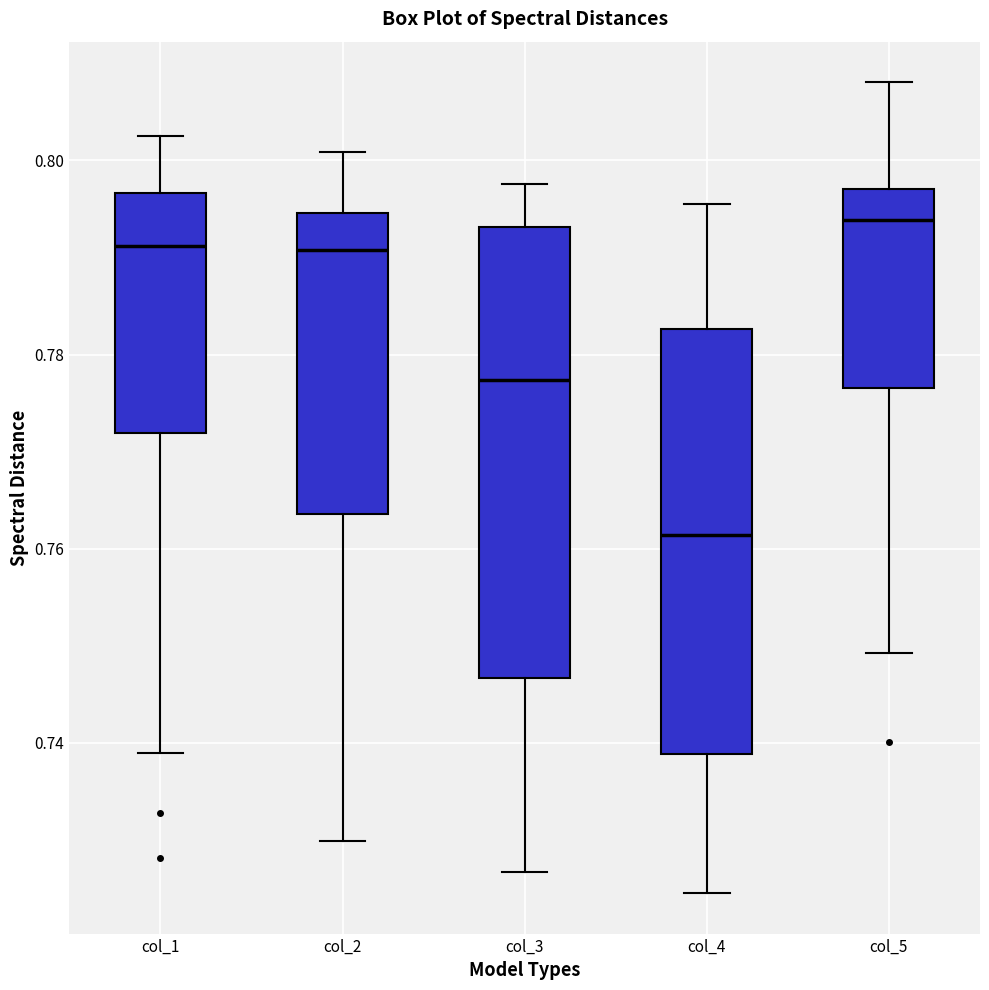

Reading left to right, transcribe this box plot: for each box, give where its median line is, the range the box spans, and where its two whiskers end, as read against the y-axis. The values are not printed on the chart, so give them approximately, as read against the axis.

col_1: median 0.792, box 0.772 to 0.796, whiskers 0.740 to 0.802
col_2: median 0.790, box 0.764 to 0.794, whiskers 0.730 to 0.800
col_3: median 0.778, box 0.746 to 0.794, whiskers 0.726 to 0.798
col_4: median 0.762, box 0.738 to 0.782, whiskers 0.724 to 0.796
col_5: median 0.794, box 0.776 to 0.798, whiskers 0.750 to 0.808